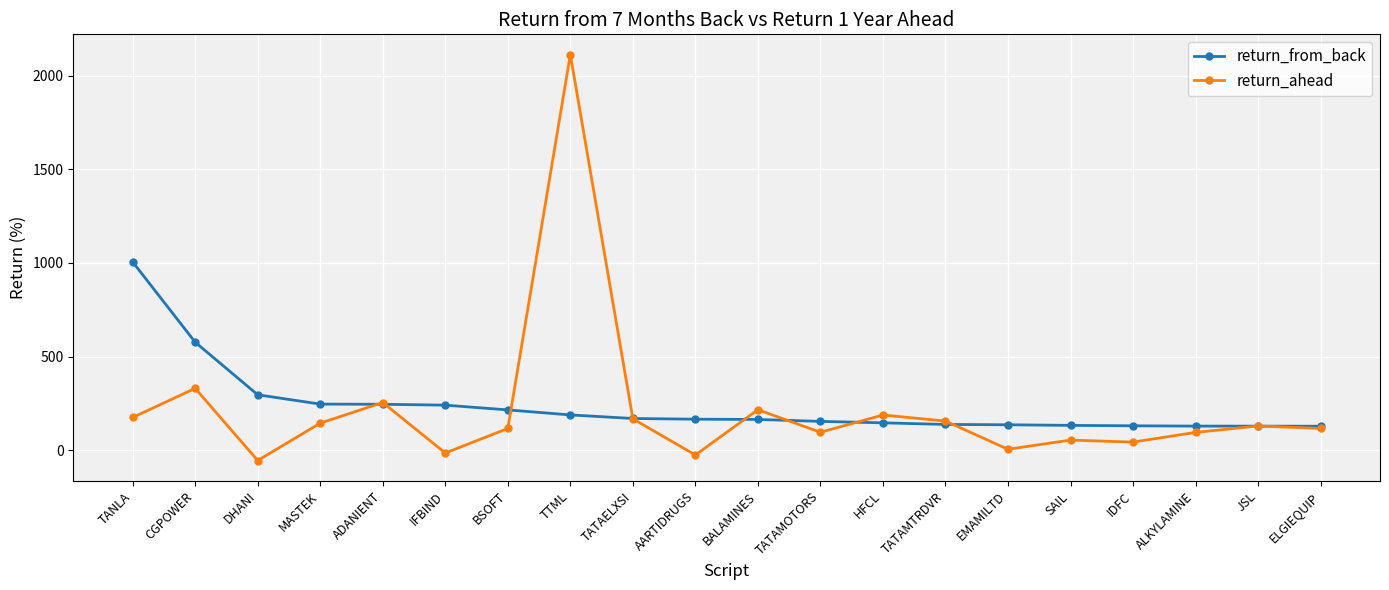

What is the difference between the return_from_back values at ELGIEQUIP and TATAELXSI?

41.3